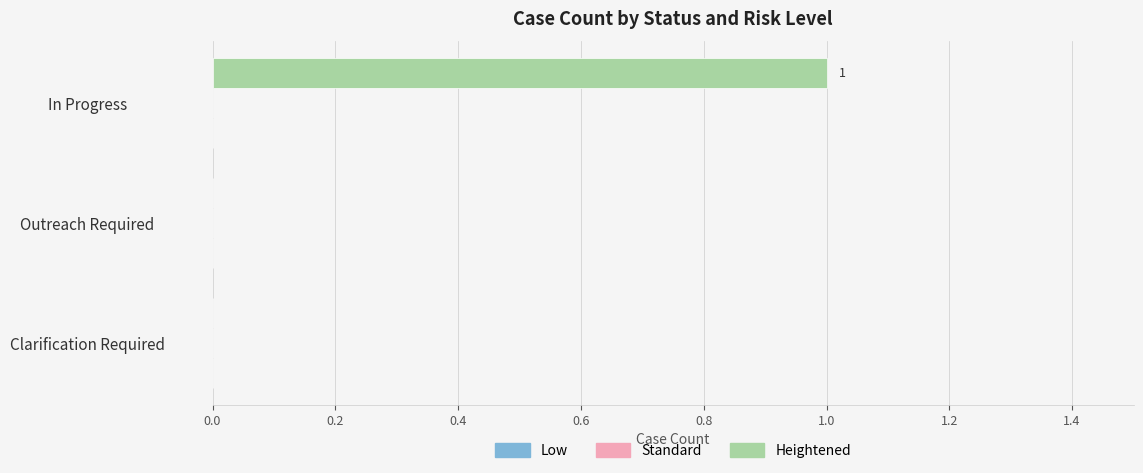

Reading bottom to top, what are all the values shown in this chart?

Clarification Required=0	Outreach Required=0	In Progress=1